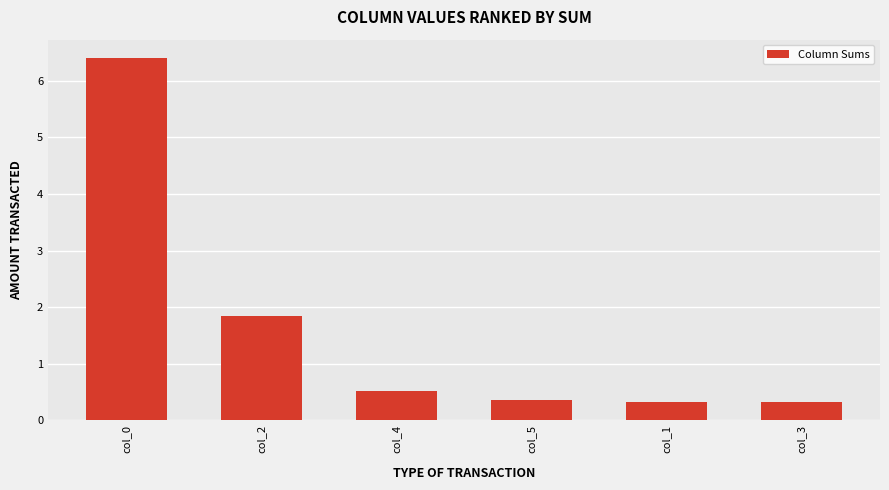

At which category does the chart reach its peak across all series?

col_0